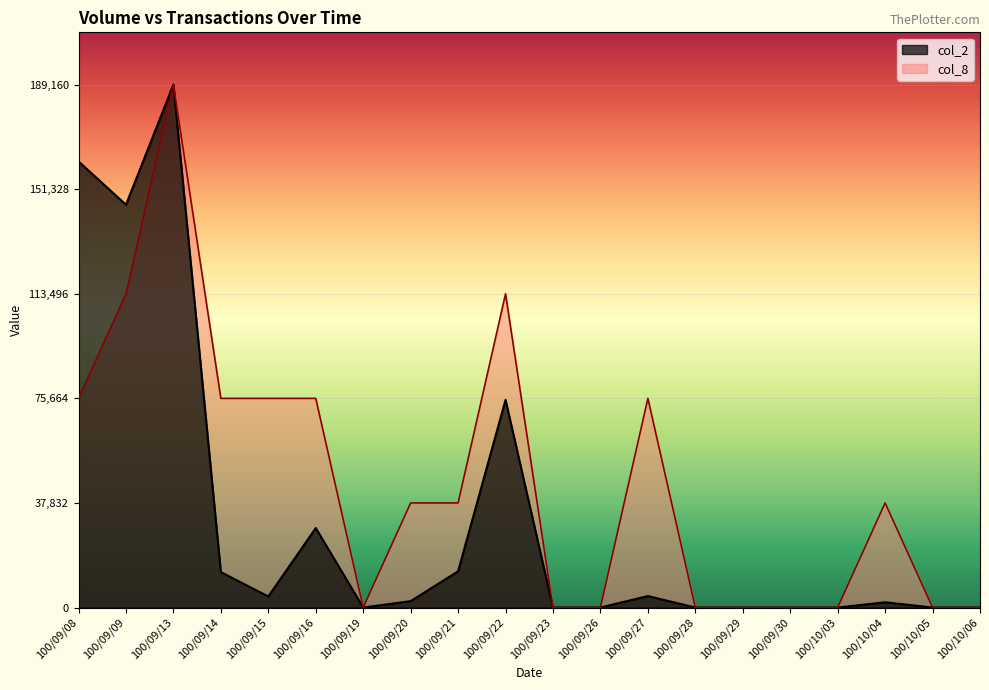

Is the value of col_2 at 100/09/21 greater than the value of col_8 at 100/09/20?

No